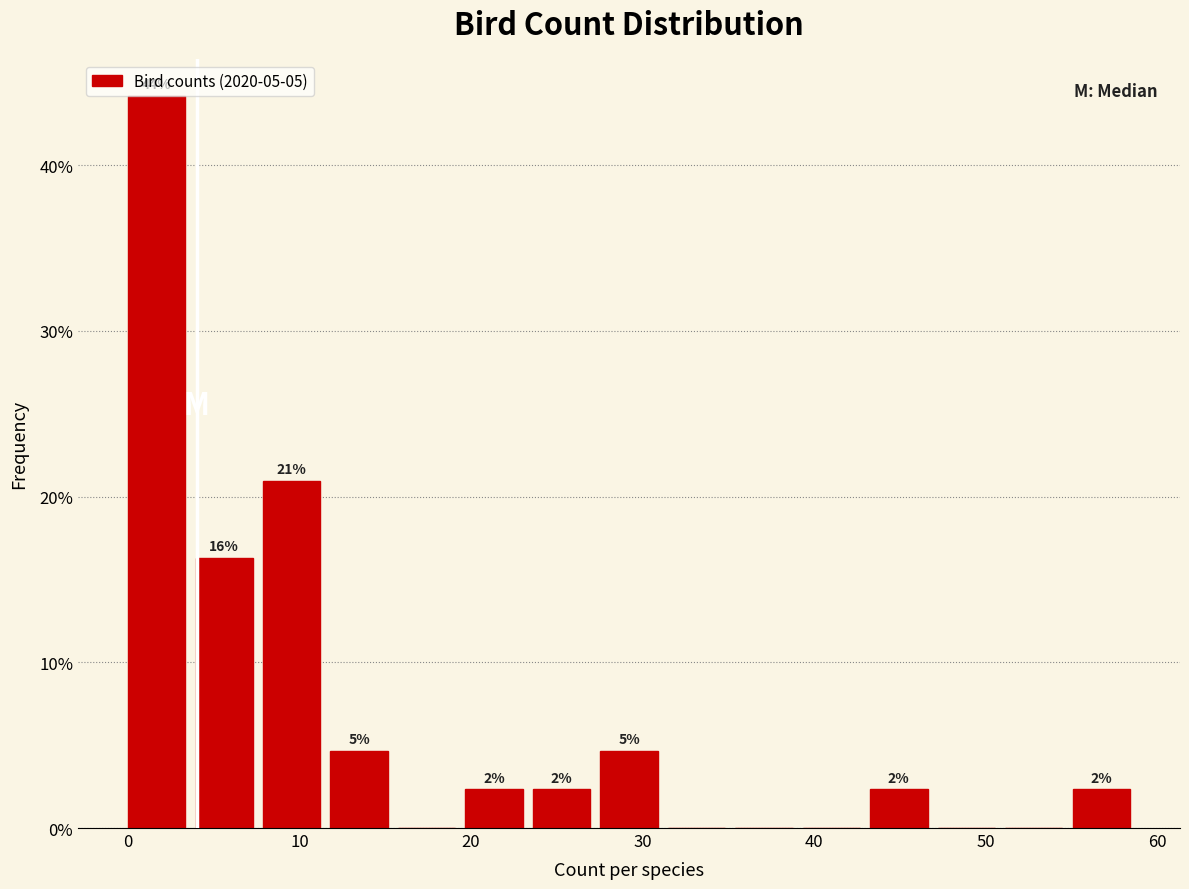

Read against the x-axis, roughly where is the centre of the tallest bar?

2